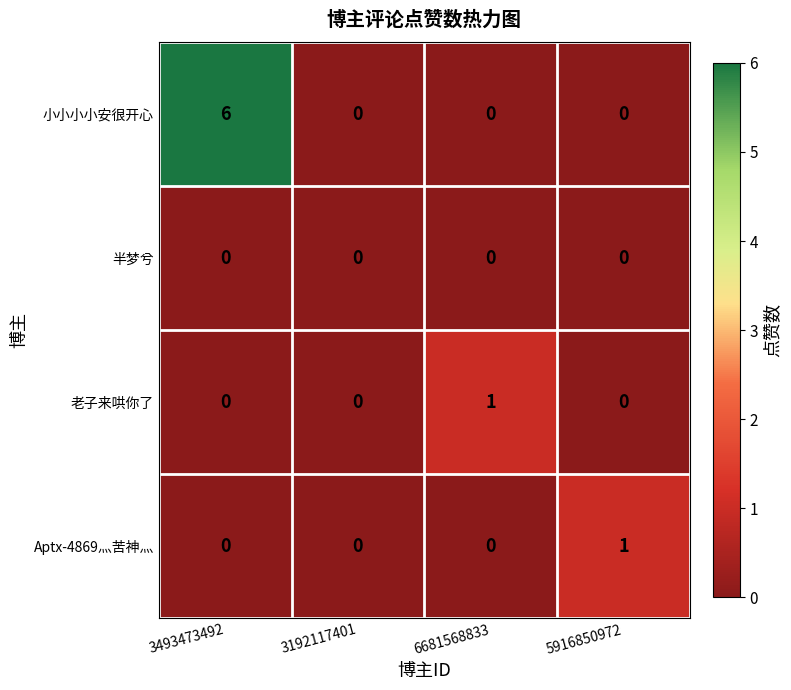

Which series has the largest total across all categories?

小小小小安很开心